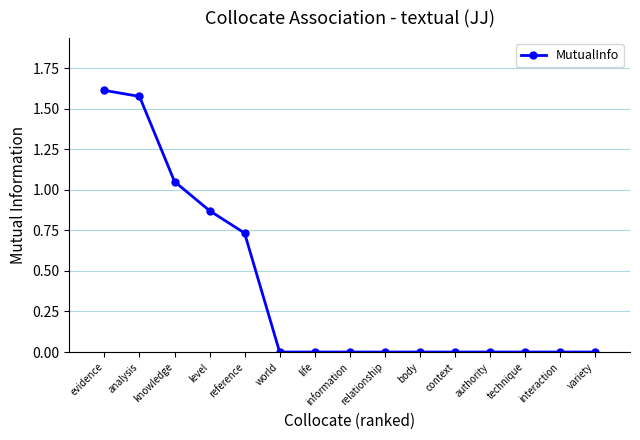

What is the label of the 5th point from the left?

reference